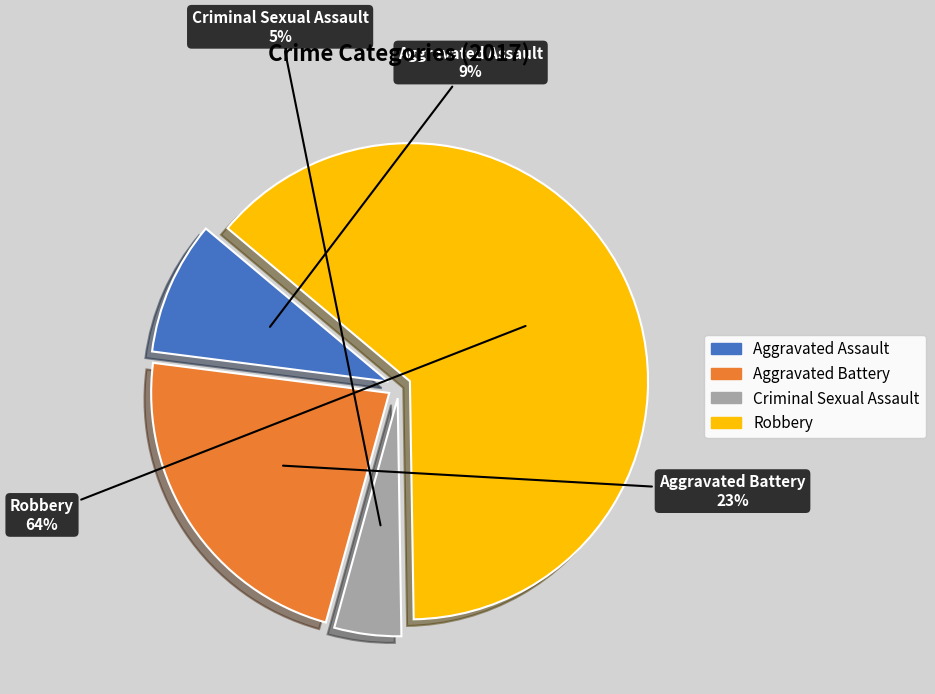

Which slice represents more than half of the pie?

Robbery